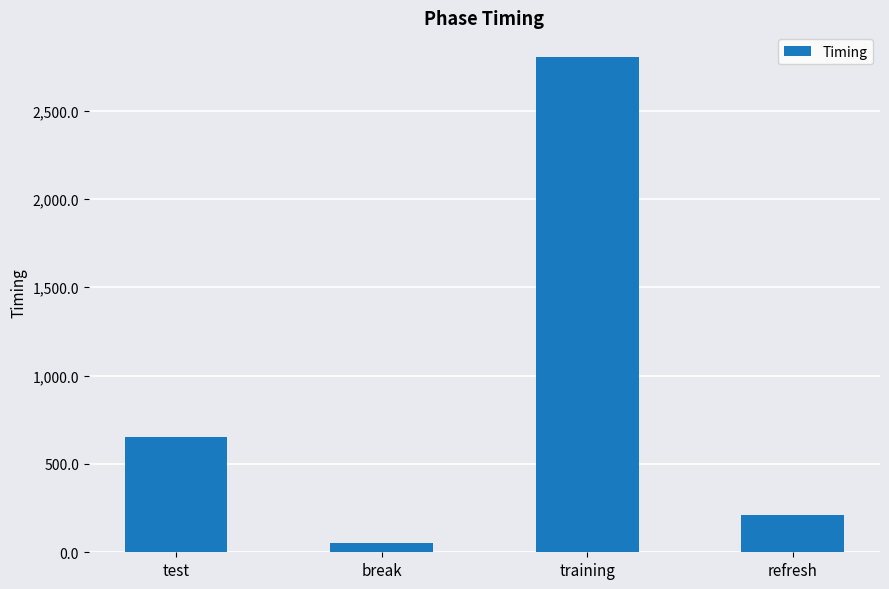

How many data points does each series have?

4